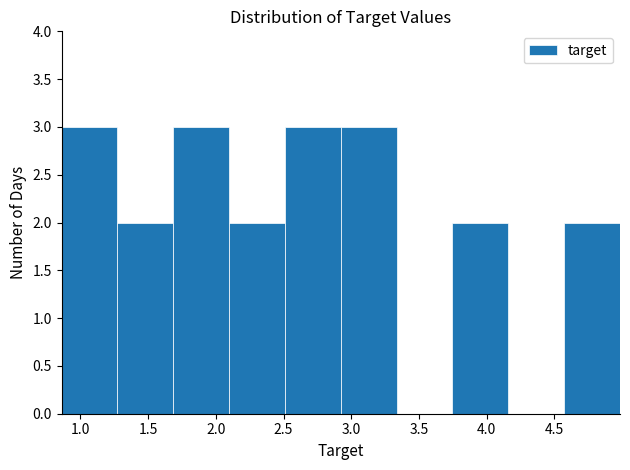

Reading left to right, transcribe this chart: for each bar, give the range it covers on the x-axis and its height. Neither the bar edges nor the heights are printed on the chart, so give them approximately, as read against the axes.

0.85 to 1.25: 3
1.25 to 1.70: 2
1.70 to 2.10: 3
2.10 to 2.50: 2
2.50 to 2.90: 3
2.90 to 3.35: 3
3.35 to 3.75: 0
3.75 to 4.15: 2
4.15 to 4.55: 0
4.55 to 5.00: 2